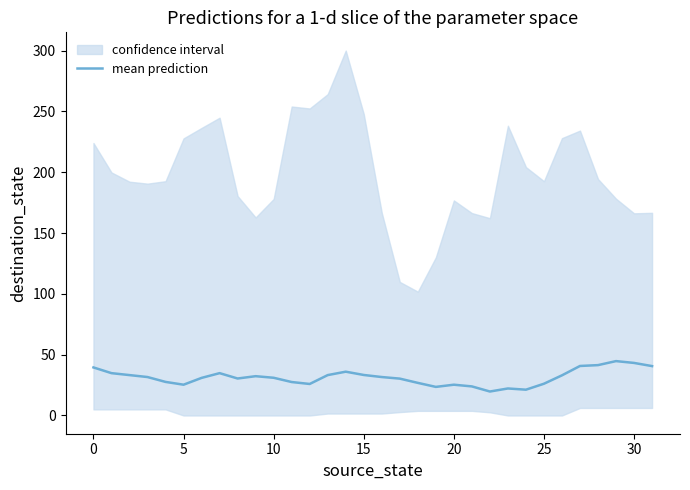

What is the label of the 14th point from the left?

13